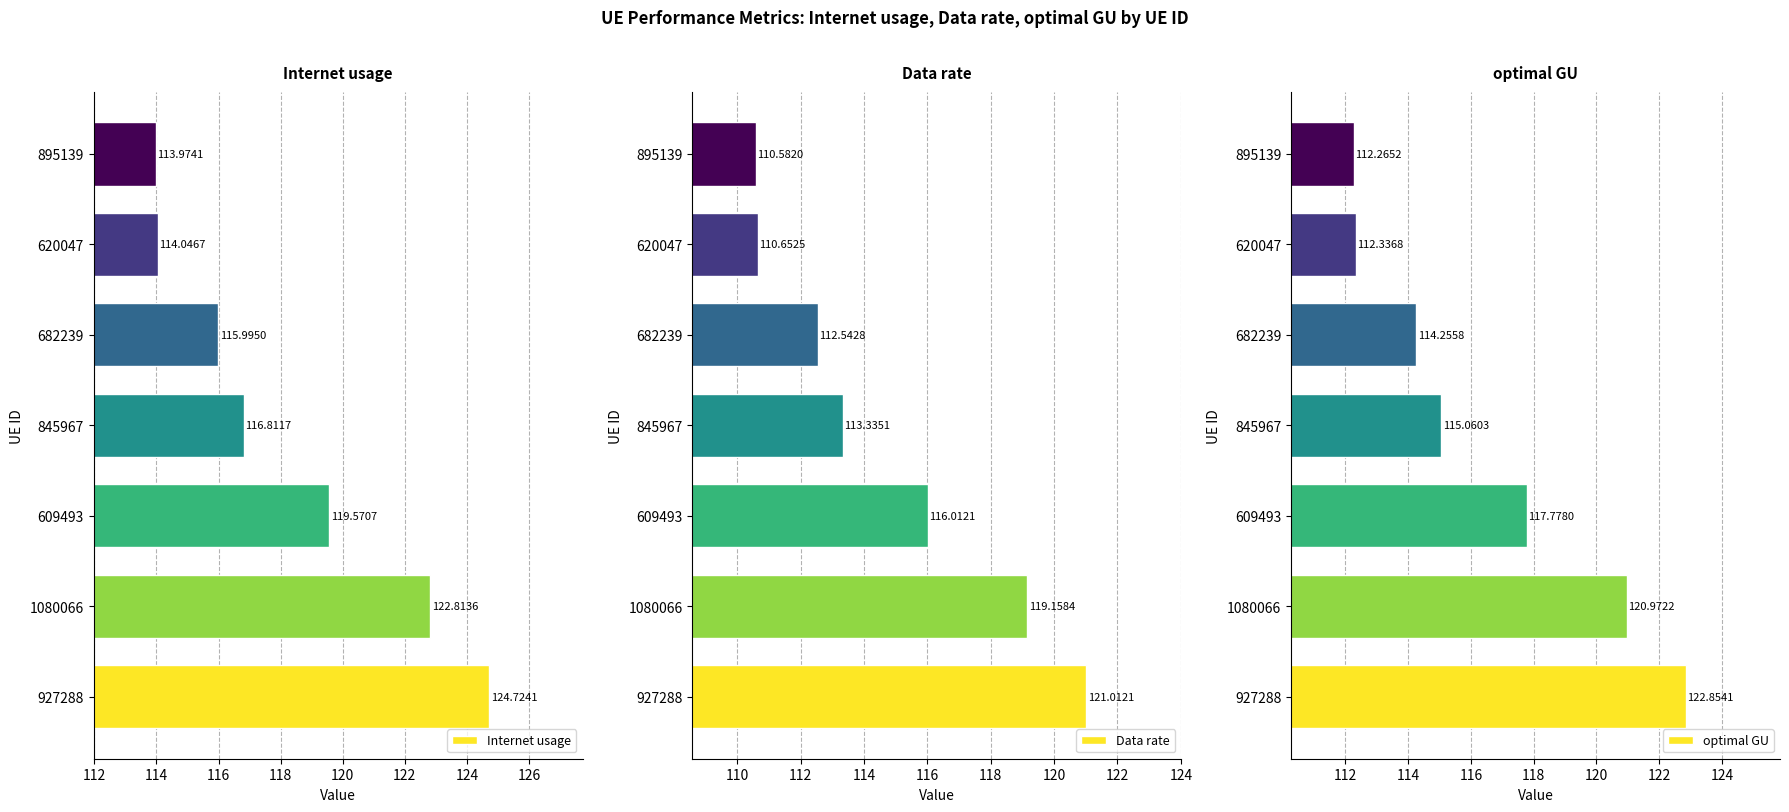

What are all the series names shown in the legend?

Internet usage, Data rate, optimal GU